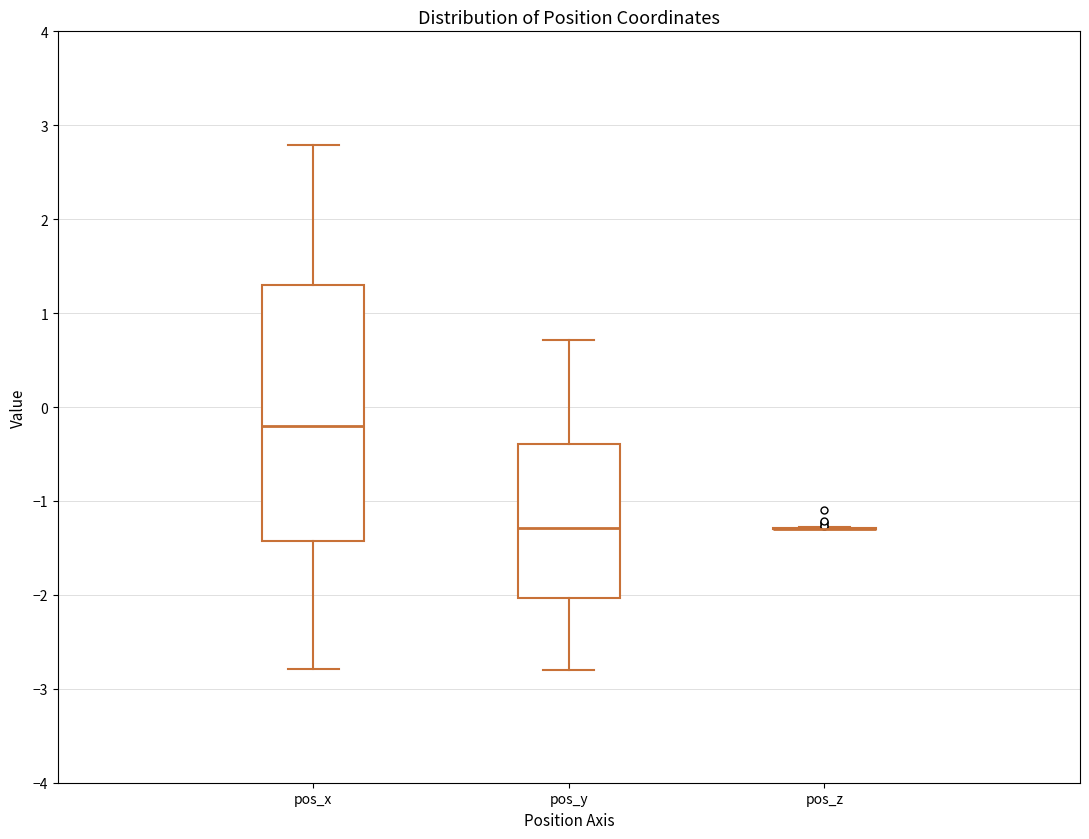

Reading left to right, transcribe this box plot: for each box, give where its median line is, the range the box spans, and where its two whiskers end, as read against the y-axis. The values are not printed on the chart, so give them approximately, as read against the axis.

pos_x: median -0.2, box -1.4 to 1.3, whiskers -2.8 to 2.8
pos_y: median -1.3, box -2.0 to -0.4, whiskers -2.8 to 0.7
pos_z: box collapsed to a line at -1.3, whiskers -1.3 to -1.3